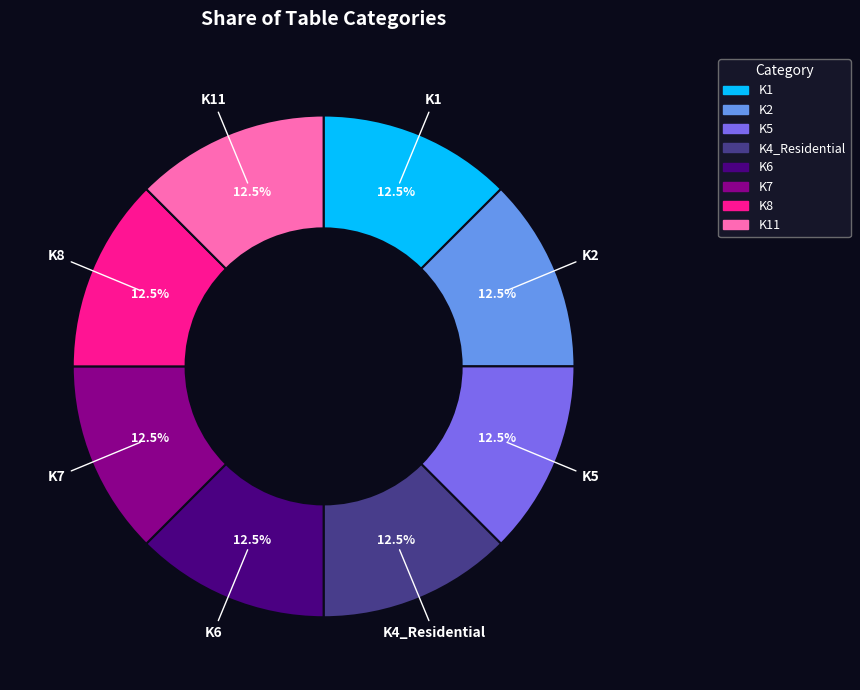

Is there any slice that represents more than half of the pie?

No